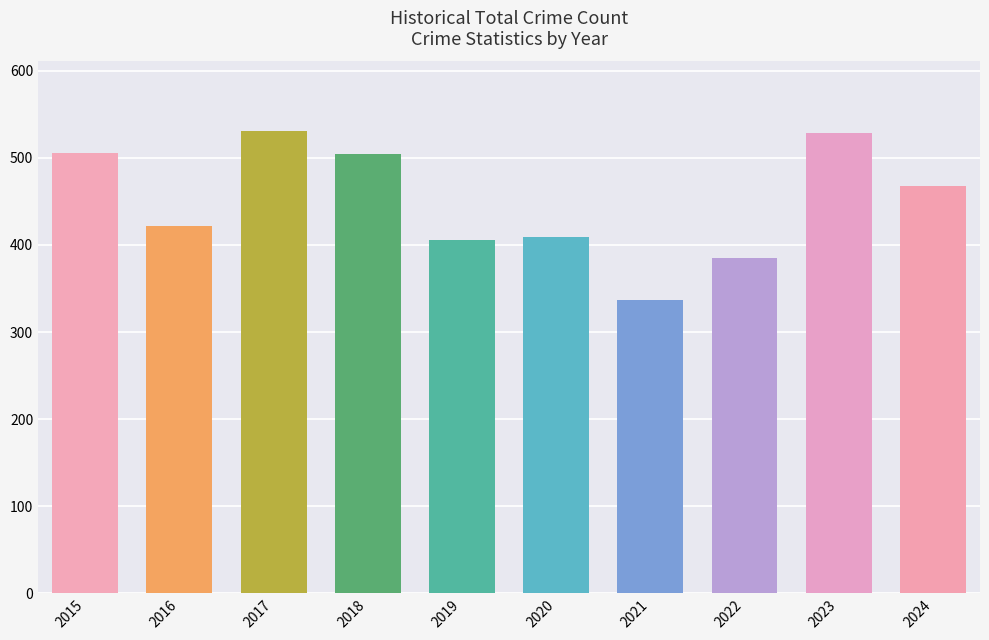

Is it true that the value at 2018 is 504?

True